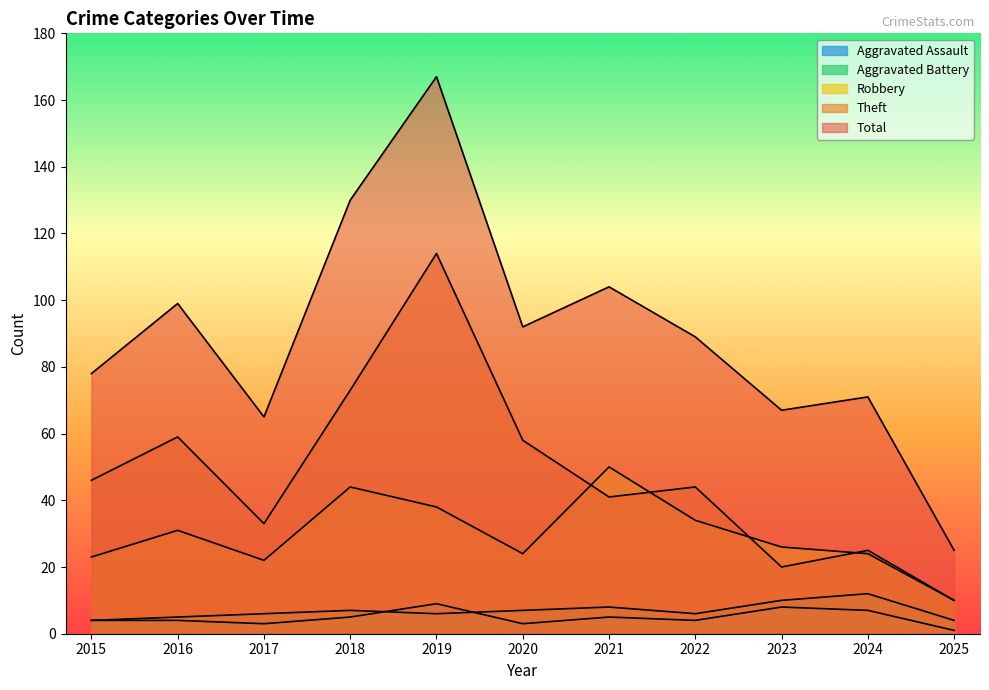

What is the sum of the Theft values at 2022 and 2023?

64